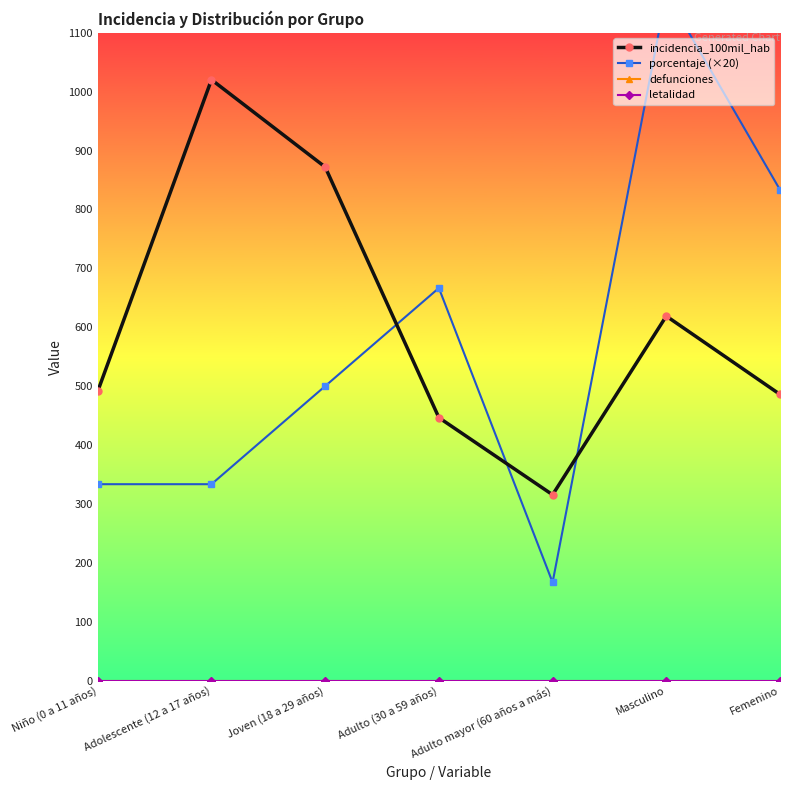

True or false: defunciones and letalidad intersect in this chart.

False